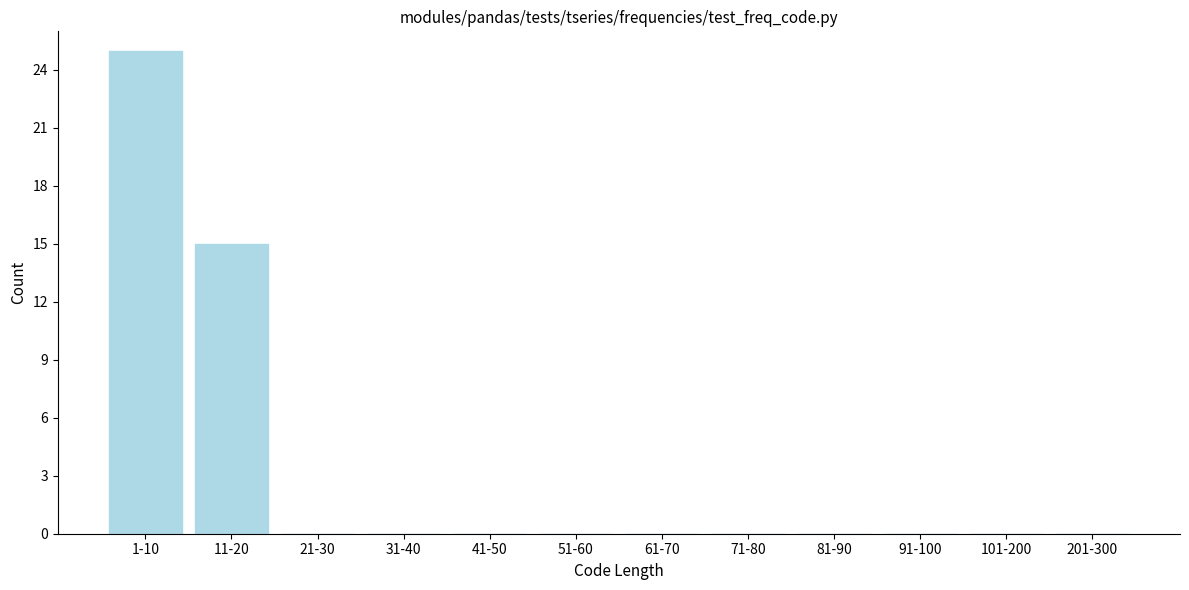

Reading right to left, extract all data points from this chart.

201-300=0	101-200=0	91-100=0	81-90=0	71-80=0	61-70=0	51-60=0	41-50=0	31-40=0	21-30=0	11-20=15	1-10=25